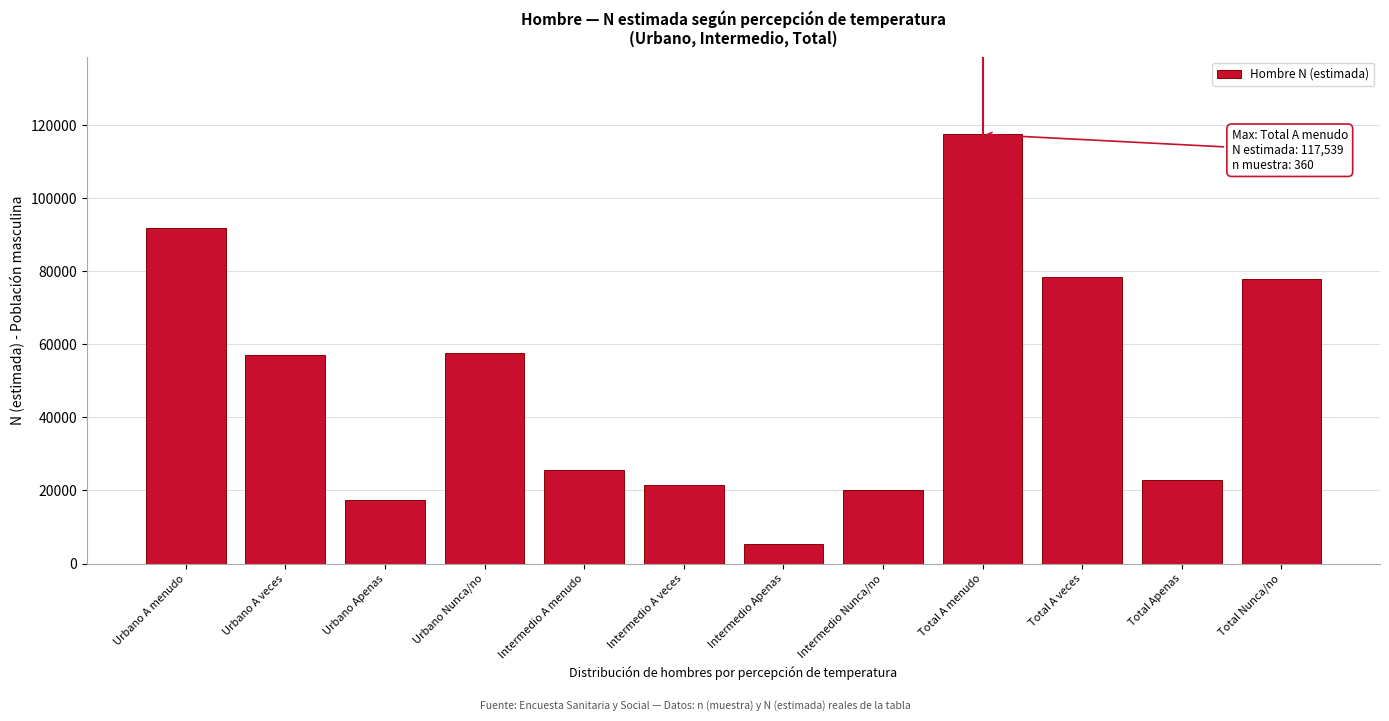

Reading right to left, what are all the values shown in this chart?

77905	22814	78549	117539	20121	5429	21479	25557	57784	17385	57070	91982